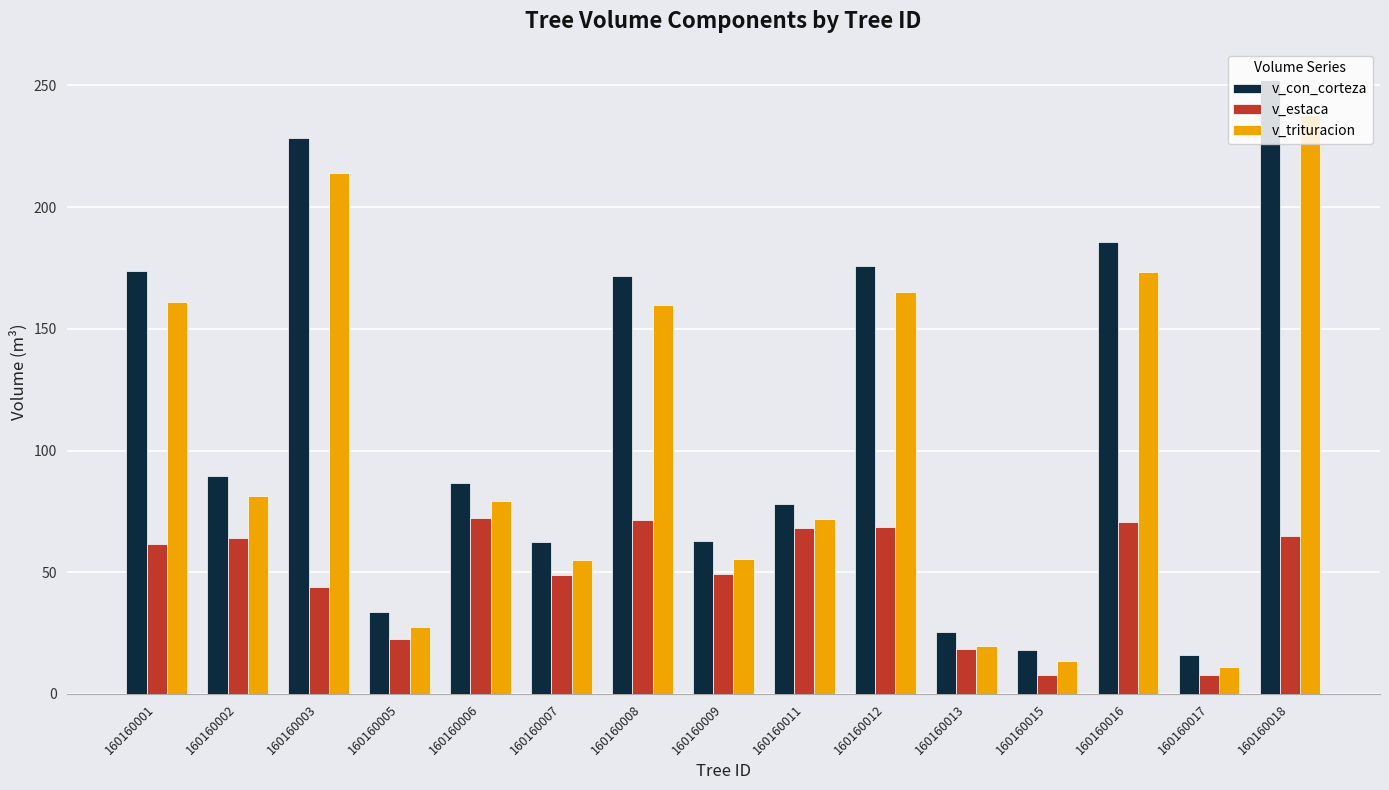

Which series has the widest spread of values?

v_con_corteza